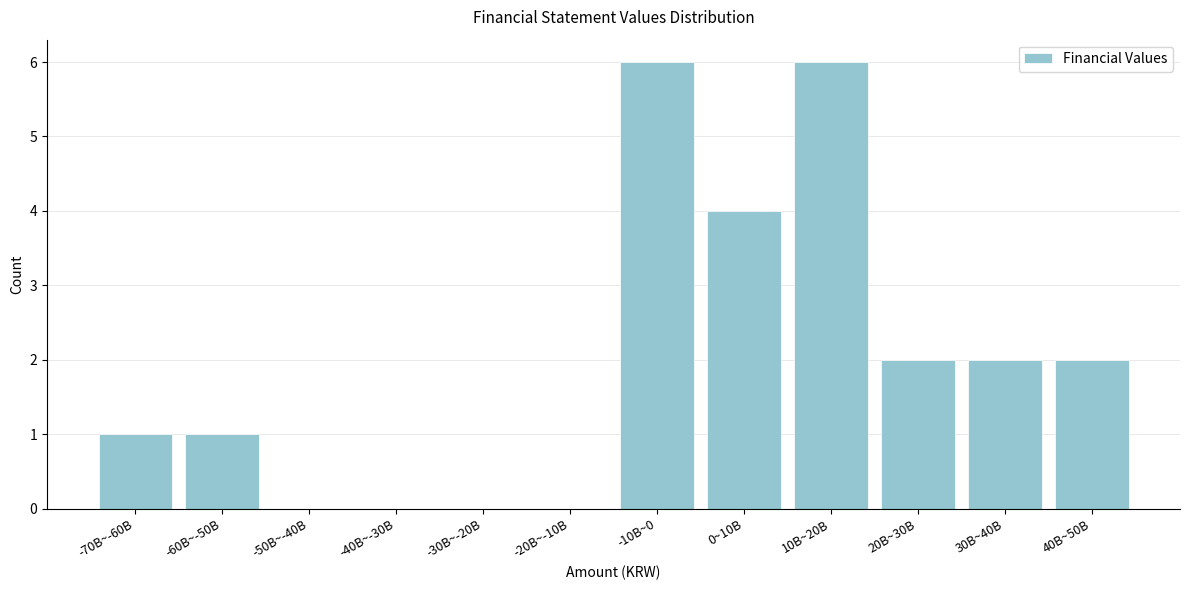

Reading left to right, extract all data points from this chart.

-70B~-60B=1	-60B~-50B=1	-50B~-40B=0	-40B~-30B=0	-30B~-20B=0	-20B~-10B=0	-10B~0=6	0~10B=4	10B~20B=6	20B~30B=2	30B~40B=2	40B~50B=2